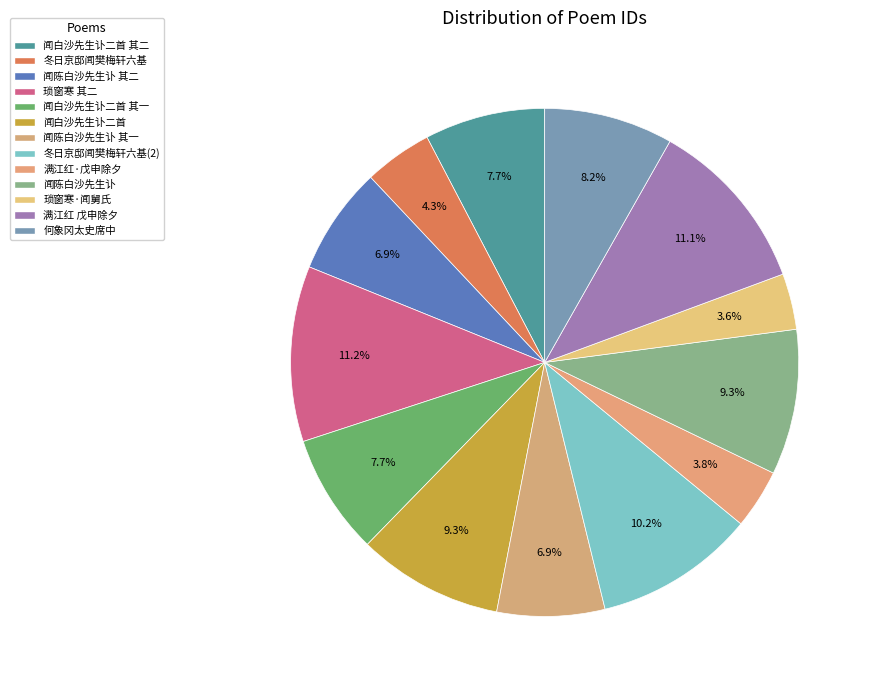

How many slices are in this pie chart?

13